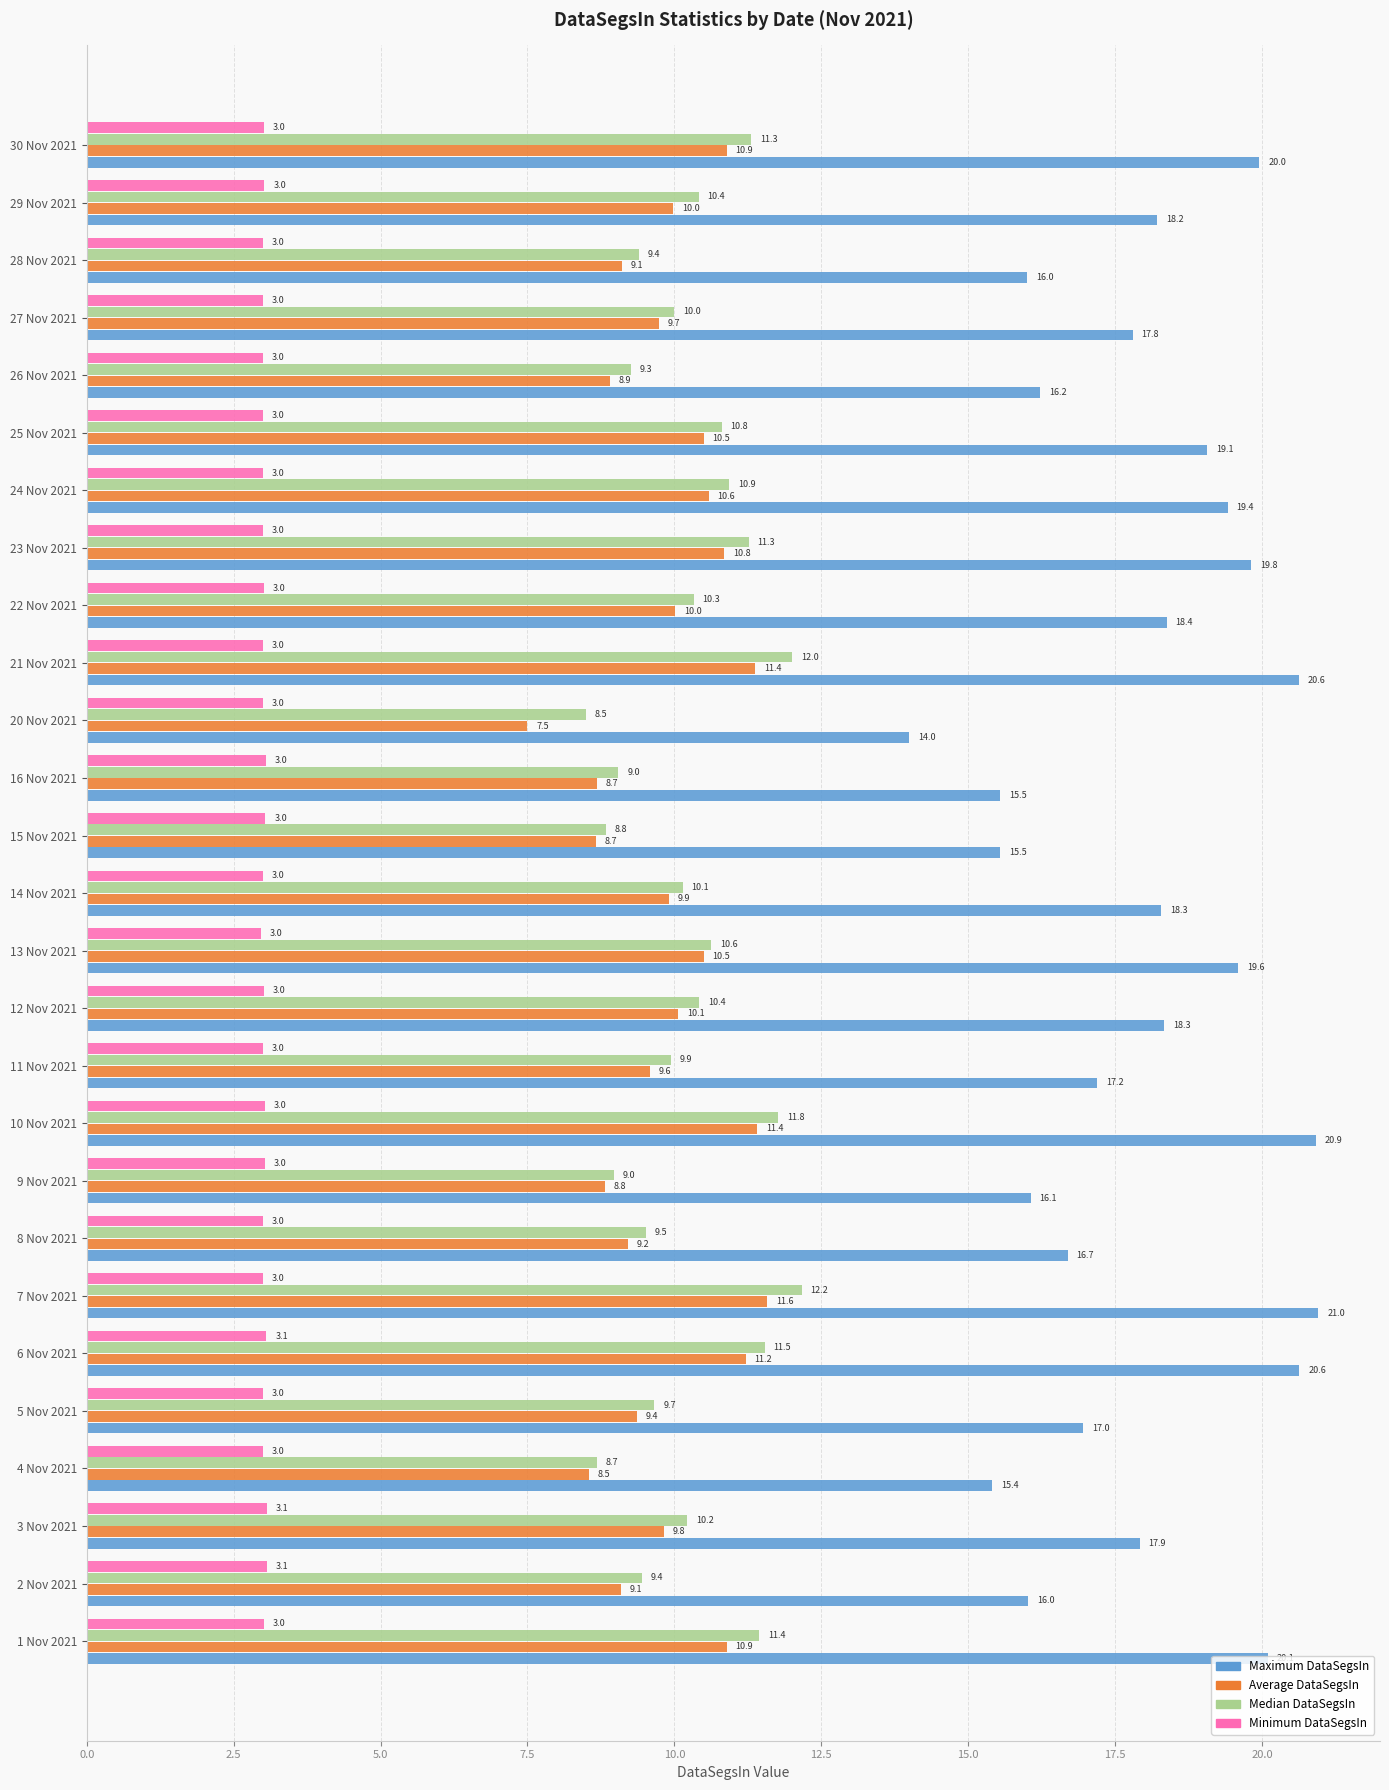

What is the sum of the Average DataSegsIn values at 9 Nov 2021 and 14 Nov 2021?

18.7